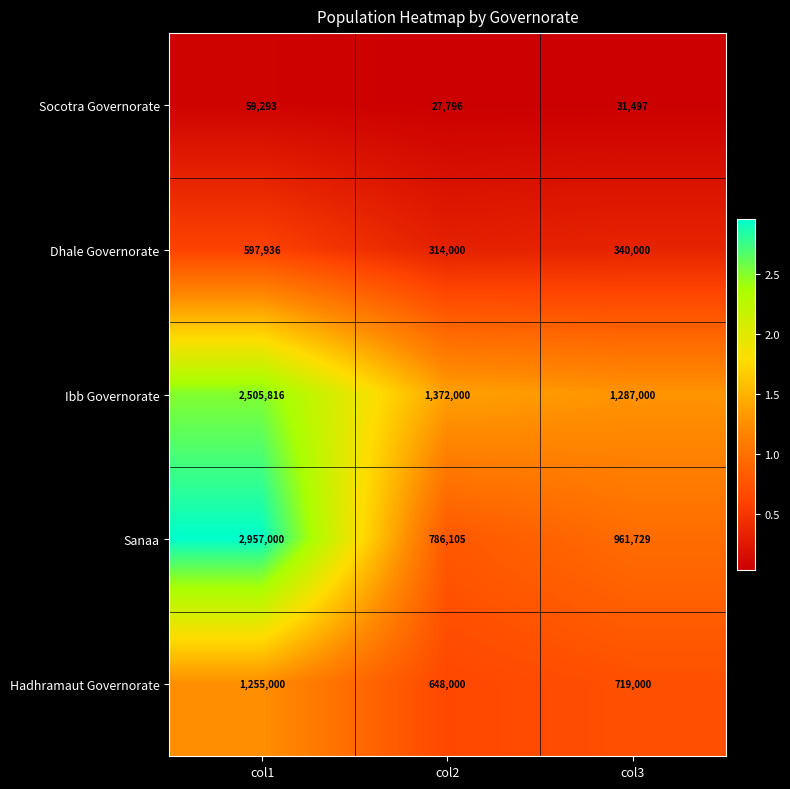

Is it true that Socotra Governorate equals 59293 at col1?

True